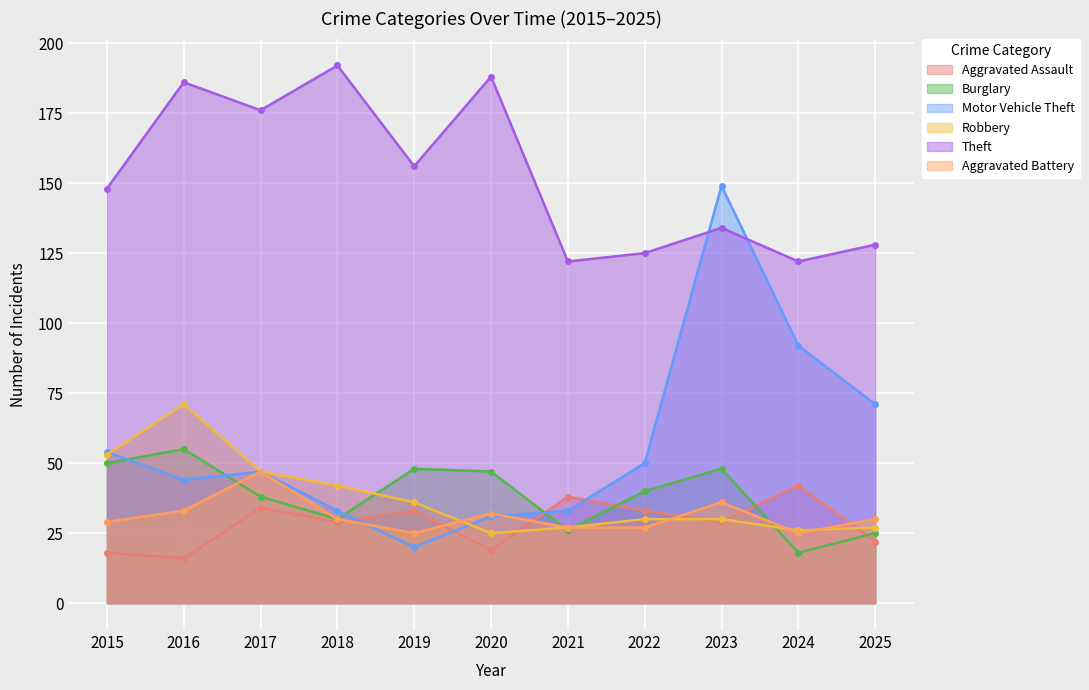

Reading left to right, transcribe all the data shown in this chart.

Aggravated Assault: 18	16	34	29	33	19	38	33	29	42	22
Burglary: 50	55	38	30	48	47	26	40	48	18	25
Motor Vehicle Theft: 54	44	47	33	20	31	33	50	149	92	71
Robbery: 53	71	47	42	36	25	27	30	30	26	27
Theft: 148	186	176	192	156	188	122	125	134	122	128
Aggravated Battery: 29	33	47	30	25	32	27	27	36	25	30